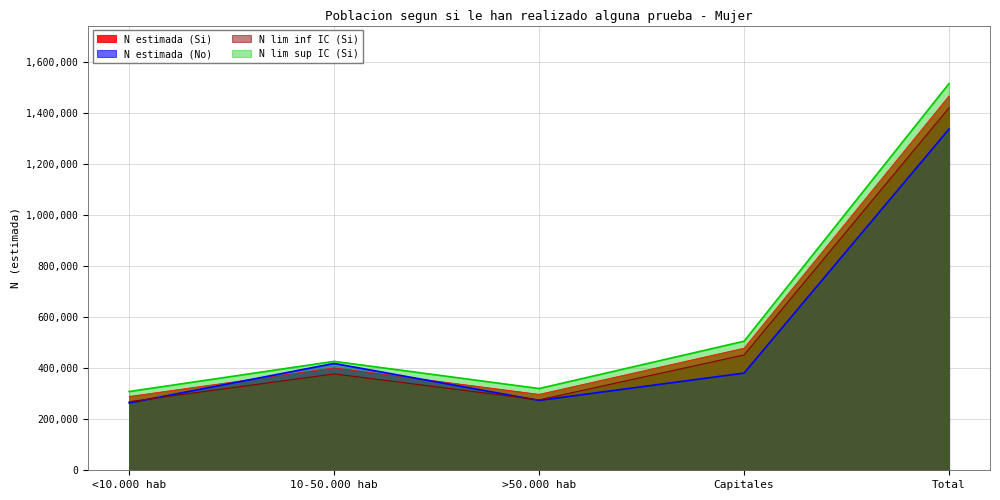

What is the label of the 2nd point from the right?

Capitales